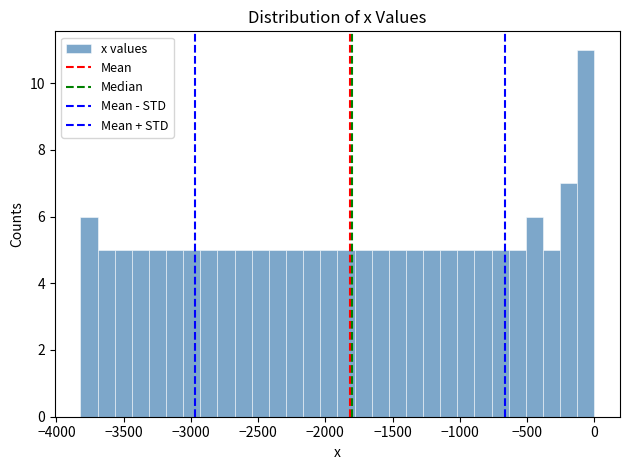

Around what value on the x-axis is the tallest bar? Give the approximate position of its centre, as read against the axis.

-50